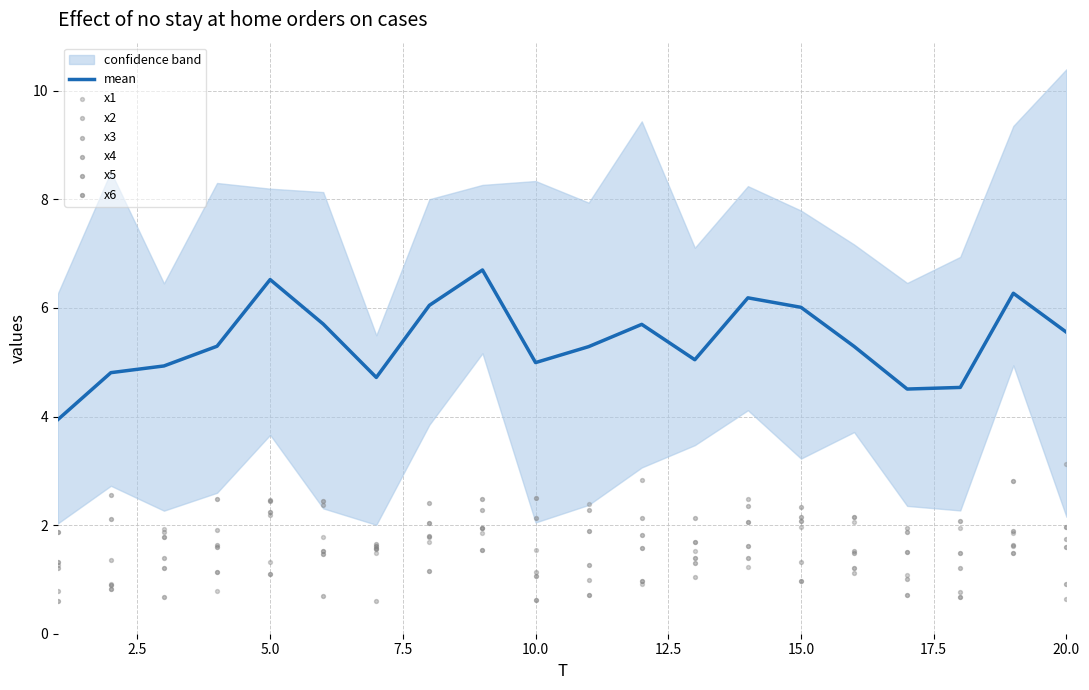

What is the total value across all series at 8?

10.9